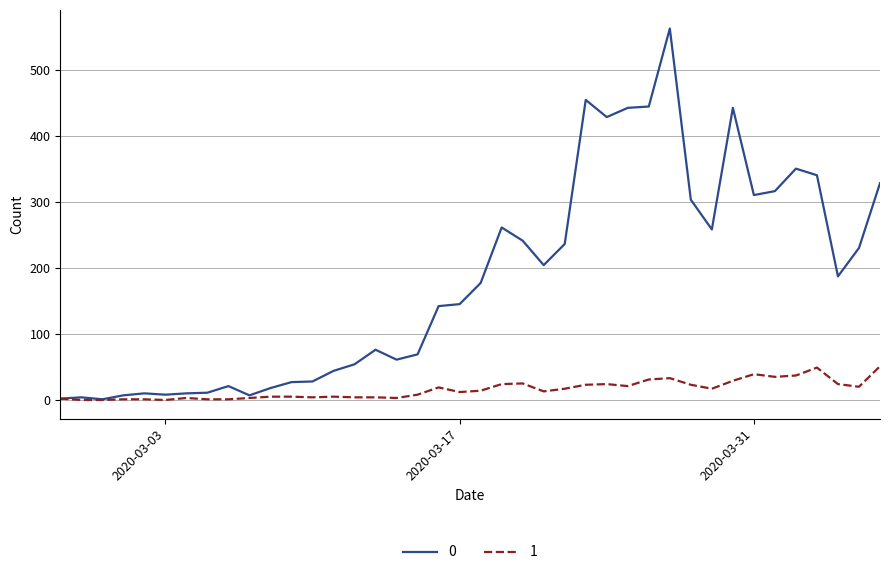

What is the greatest value displayed?

562